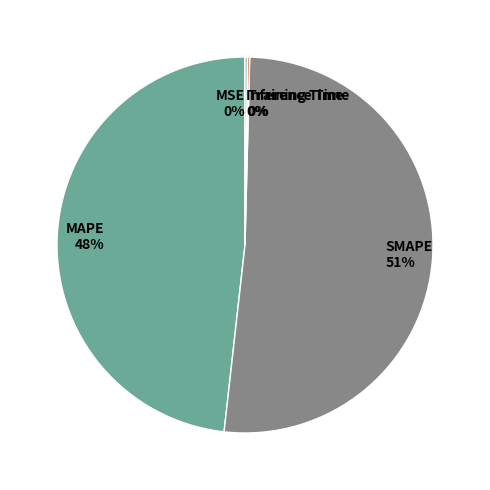

True or false: SMAPE accounts for 43% of the total.

False